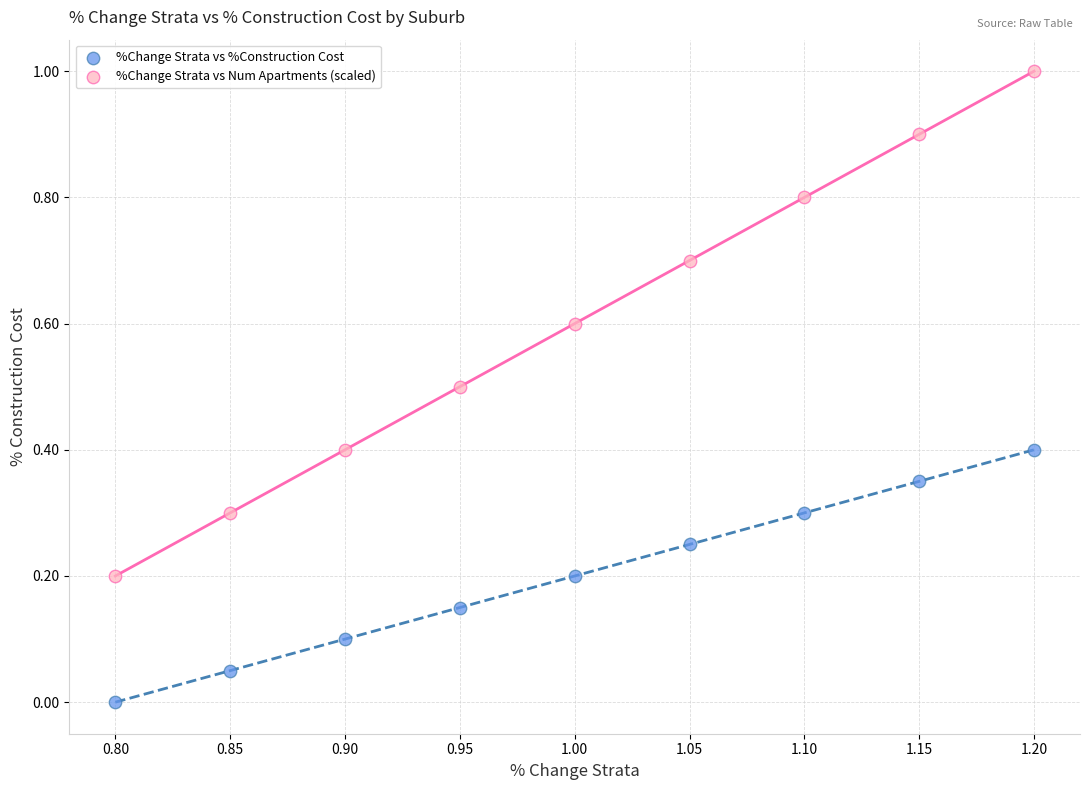

Which series contains the highest Y value?

%Change Strata vs Num Apartments (scaled)